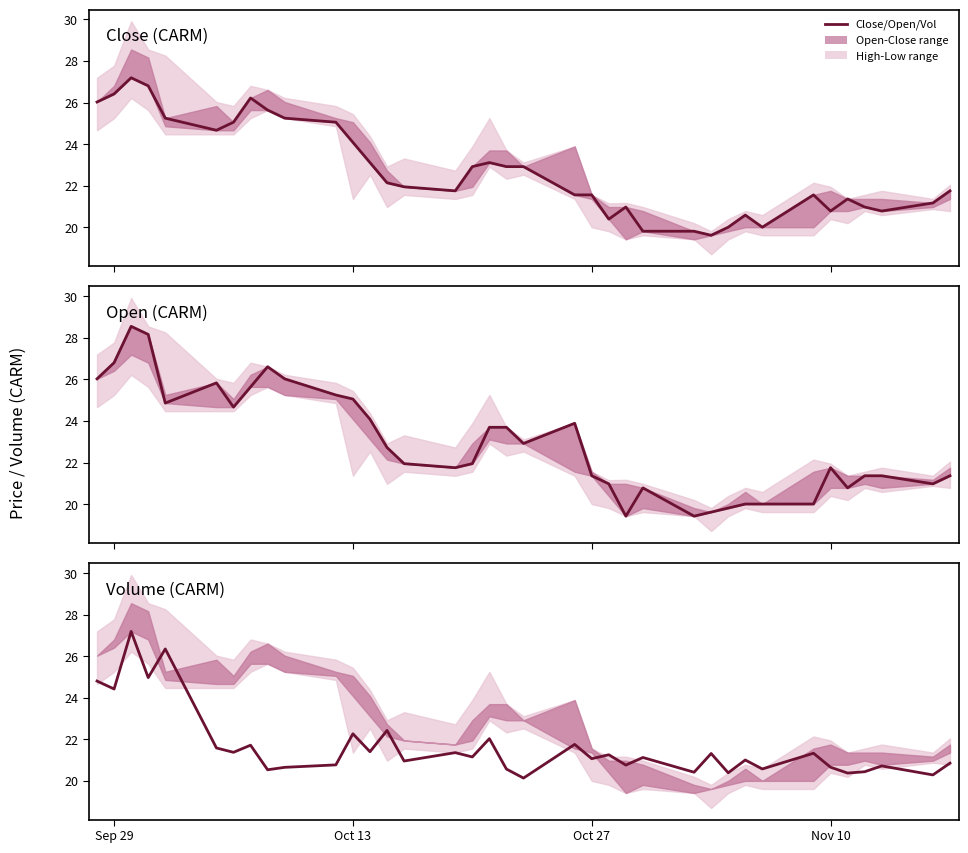

In Open (CARM), how many points are lower than both neighbors (excluding endpoints)?

9